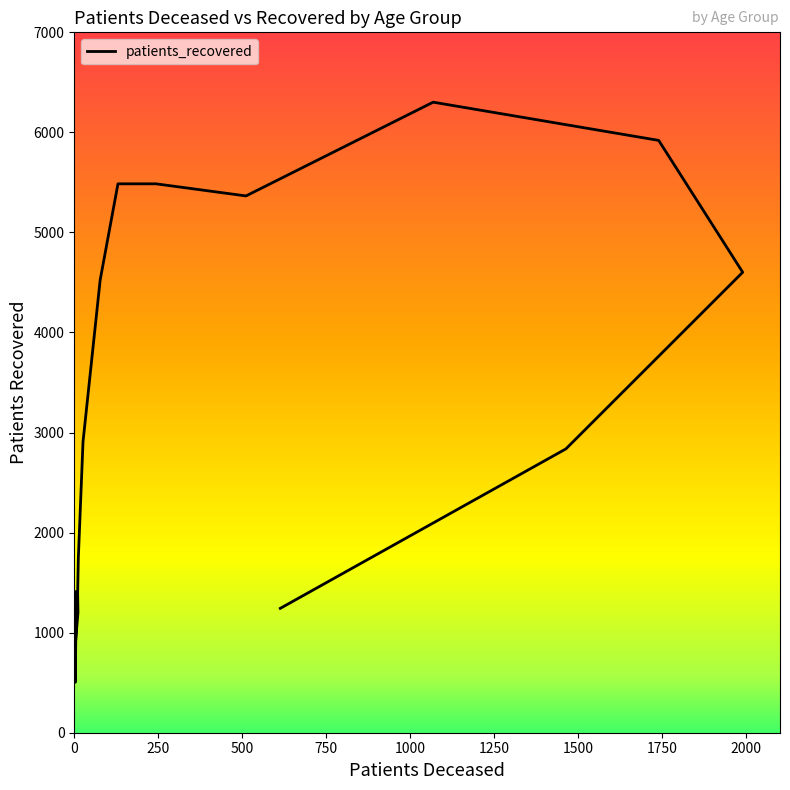

How many interior local valleys (lower than both neighbors) does the data have?

2